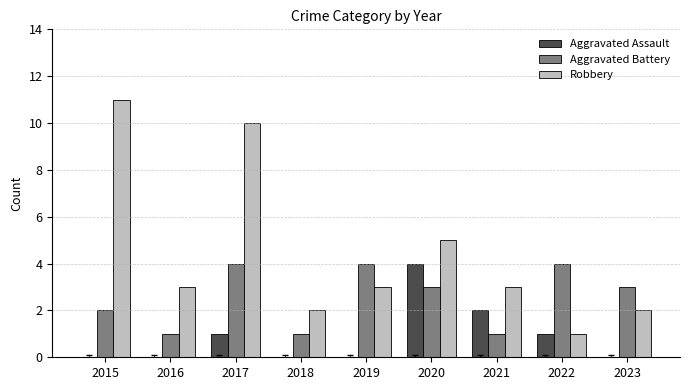

Are the bars horizontal?

No